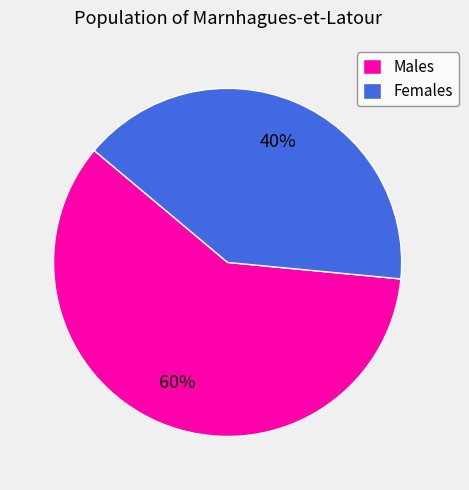

How many slices are in this pie chart?

2